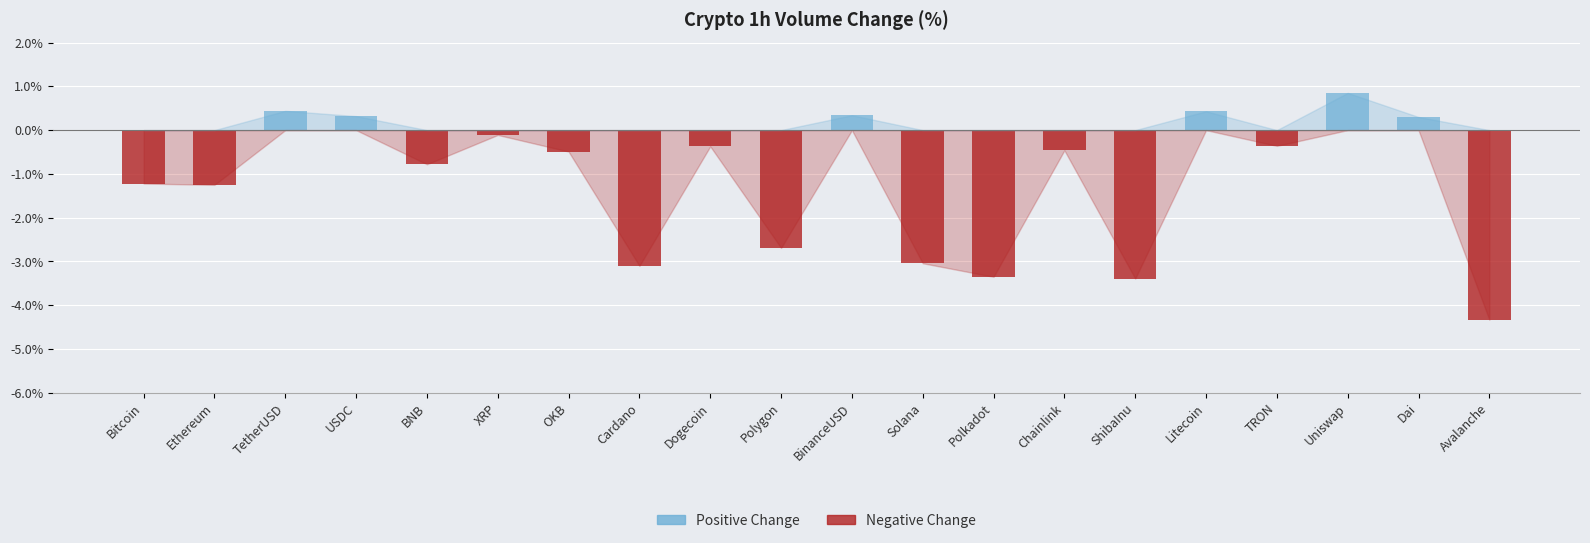

Which series has the largest total across all categories?

Positive Change